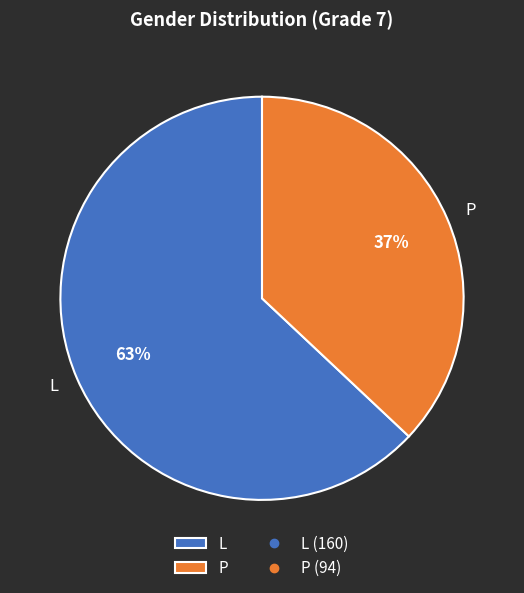

The L slice represents 63% of the pie. True or false?

True